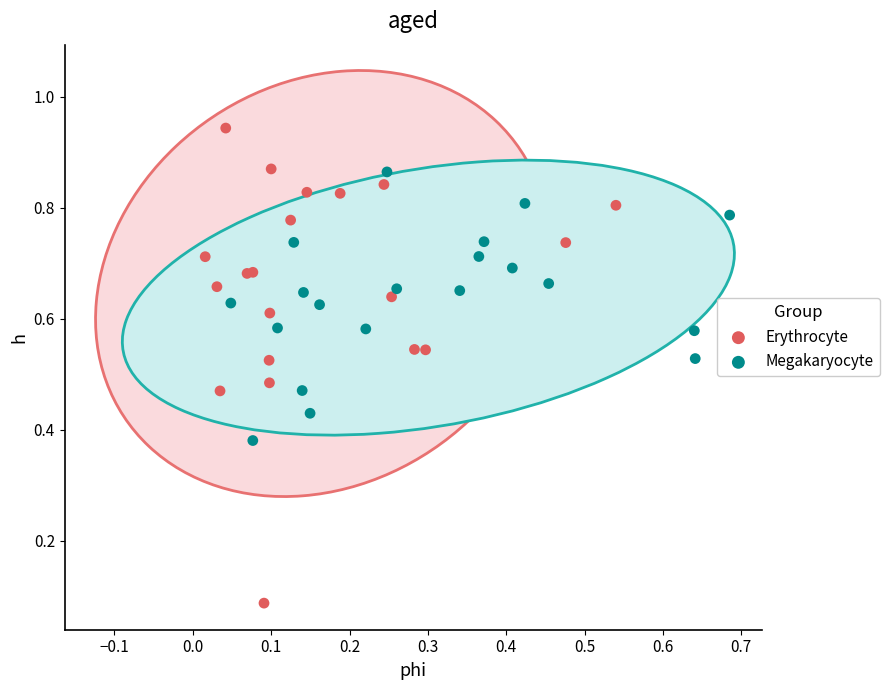

Which series has the largest Y range (max minus min)?

Erythrocyte